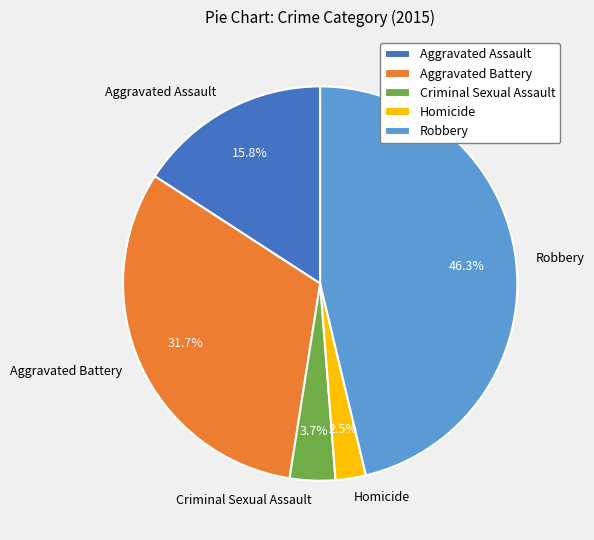

To the nearest percent, what is the difference between the largest and smallest slice percentages?

44%